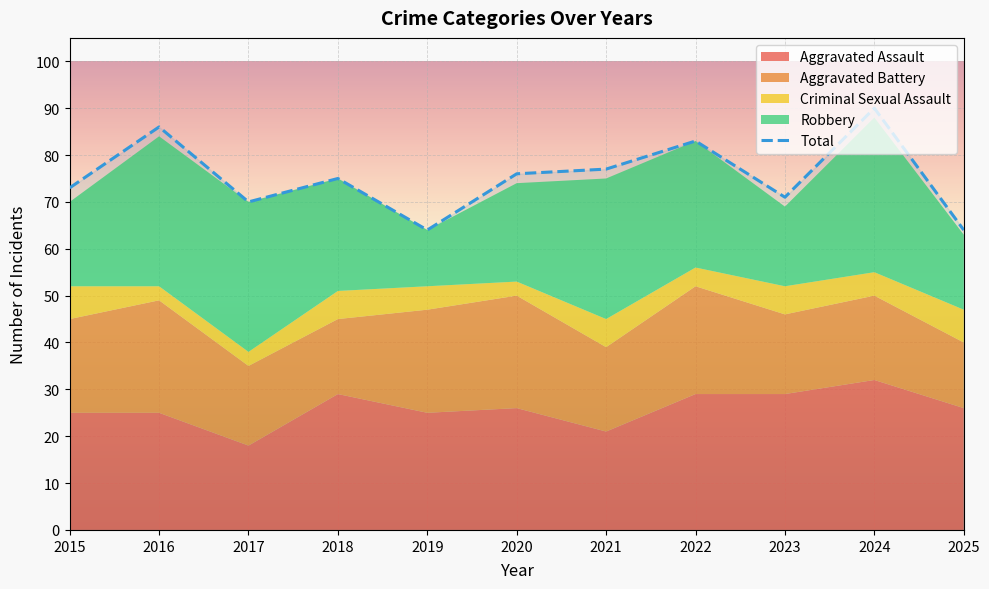

What is the maximum value shown in the chart?

90